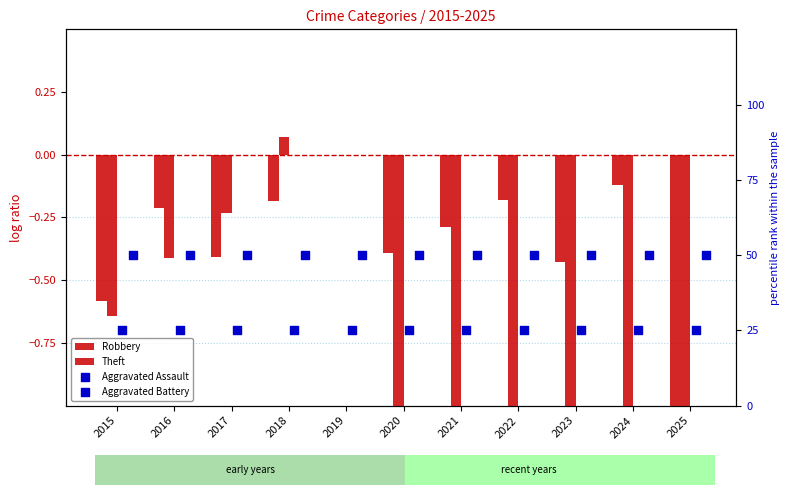

Which series reaches the maximum Y coordinate?

Aggravated Battery